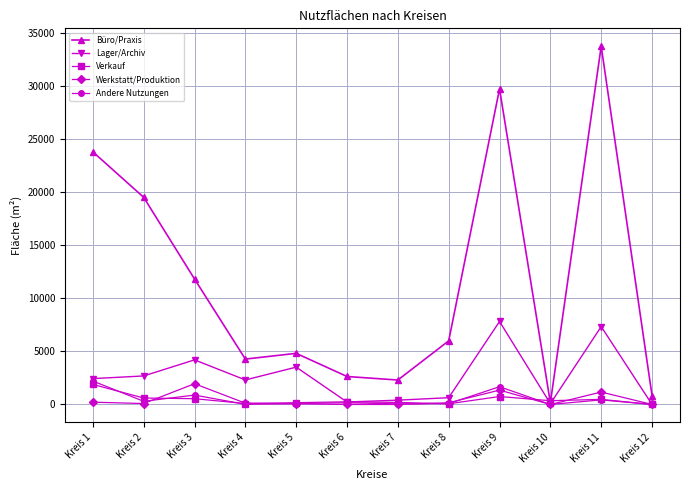

How many lines are shown in the chart?

5